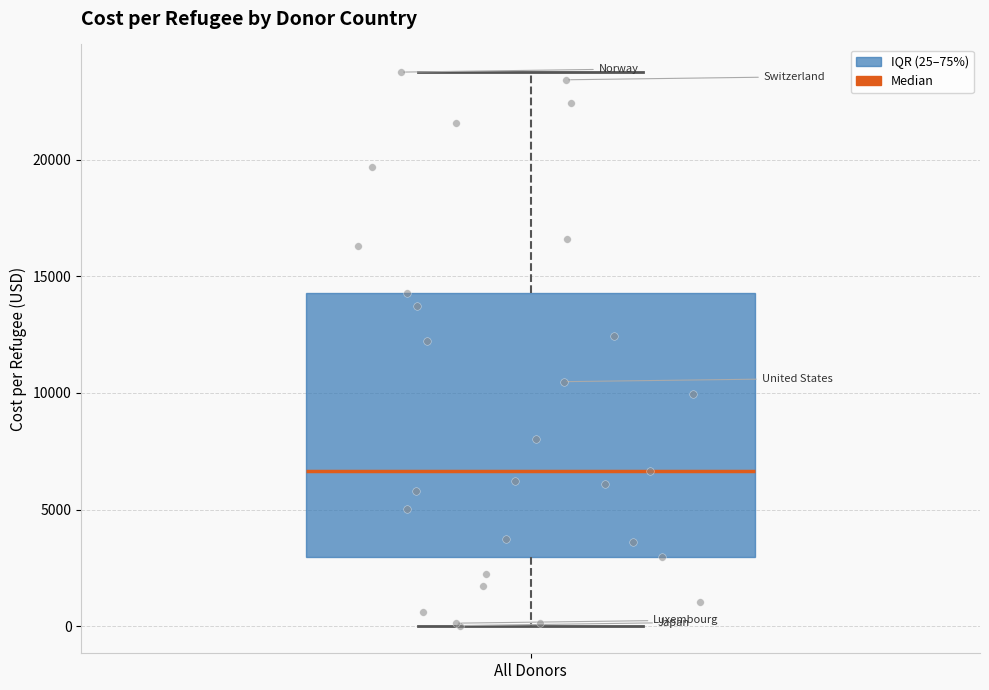

Read this box plot against the y-axis: the position of the median line, the range covered by the box, and the ends of both whiskers. The values are not printed on the chart, so give them approximately, as read against the axis.

median 6500, box 3000 to 14500, whiskers 0 to 24000